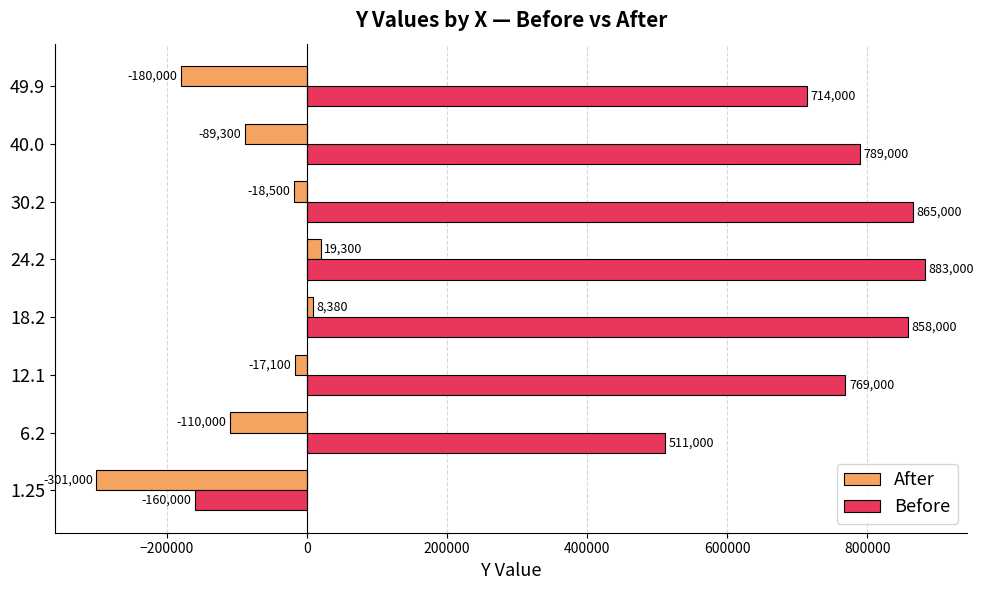

The Before series shows 865000 at 30.2. True or false?

True